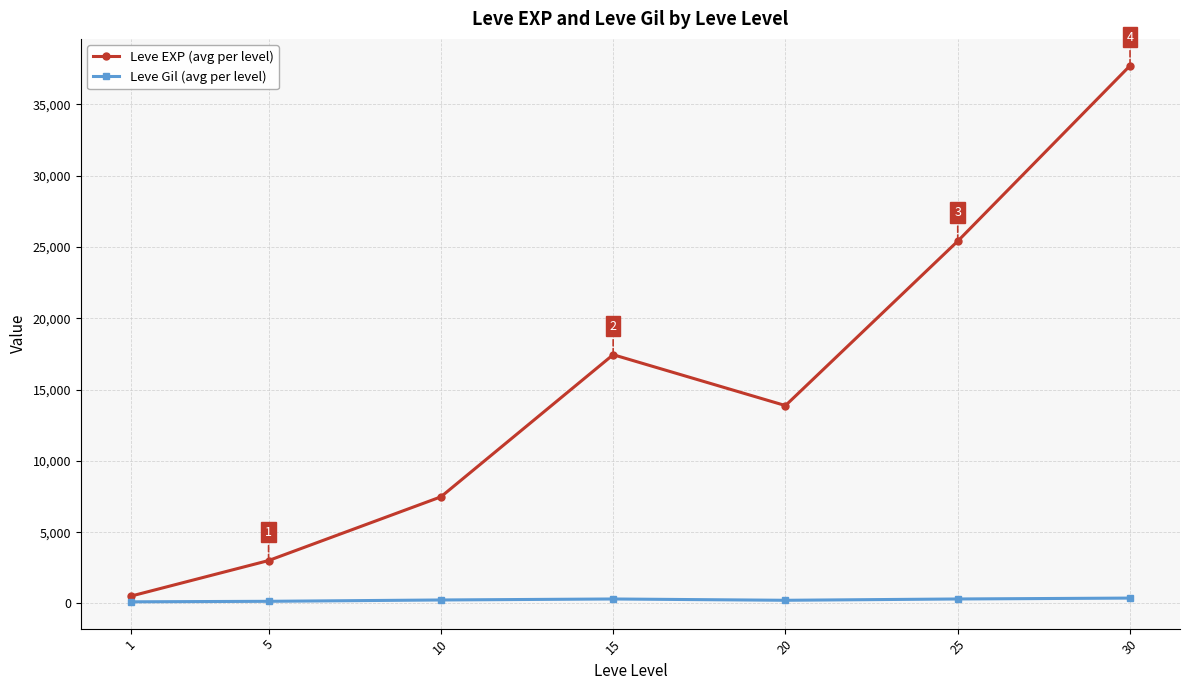

How many lines are shown in the chart?

2